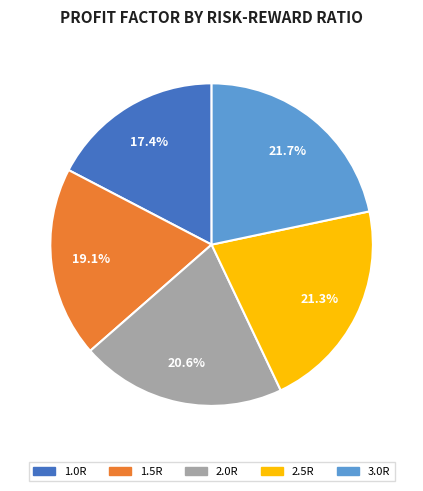

The 1.0R slice represents 9% of the pie. True or false?

False